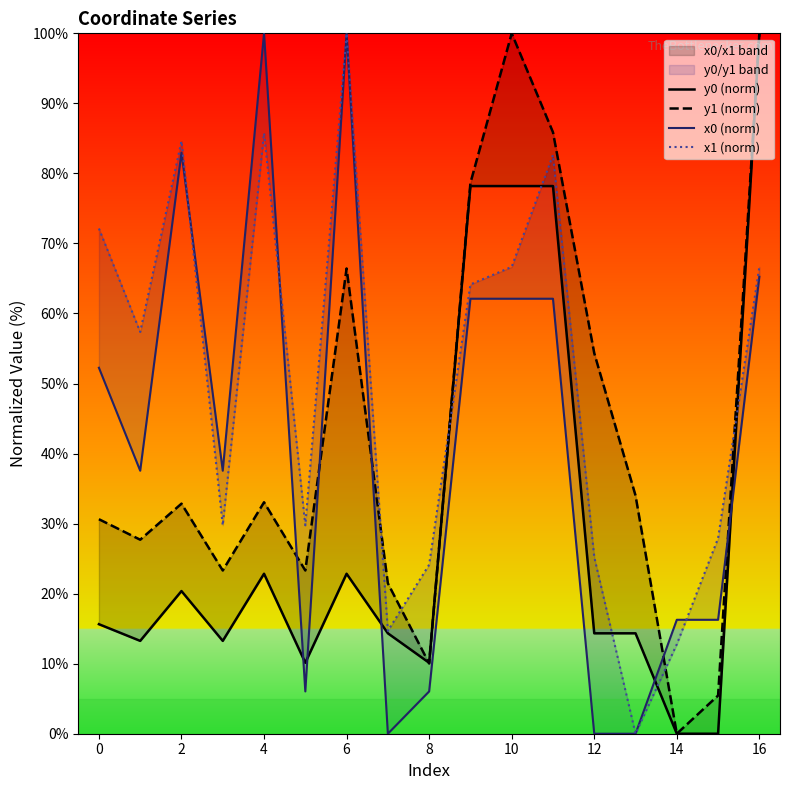

How many intersections are there between x0 (norm) and y1 (norm)?

5